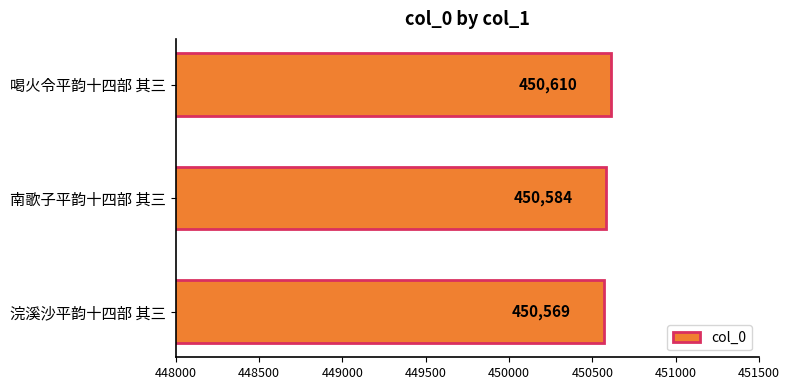

What is the sum of the values at 浣溪沙平韵十四部 其三 and 喝火令平韵十四部 其三?

901179